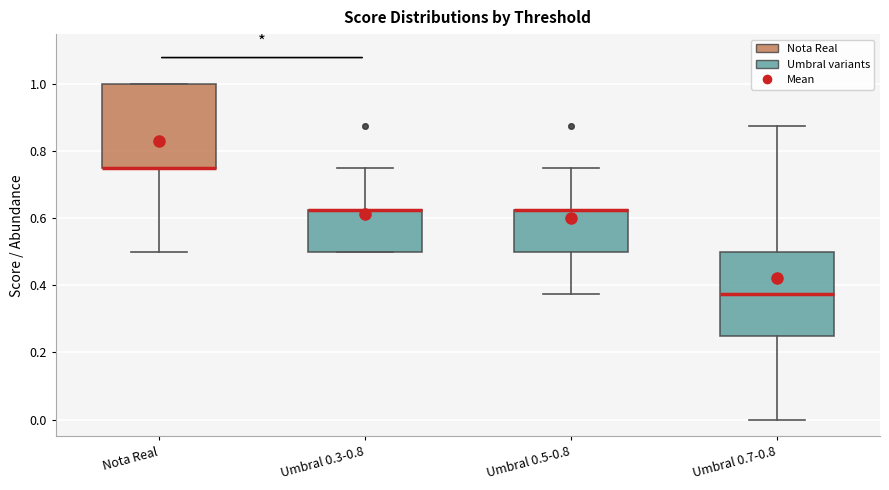

Where does the lower whisker of the box for Nota Real end on the y-axis? The values are not printed on the chart, so give them approximately, as read against the axis.

0.50